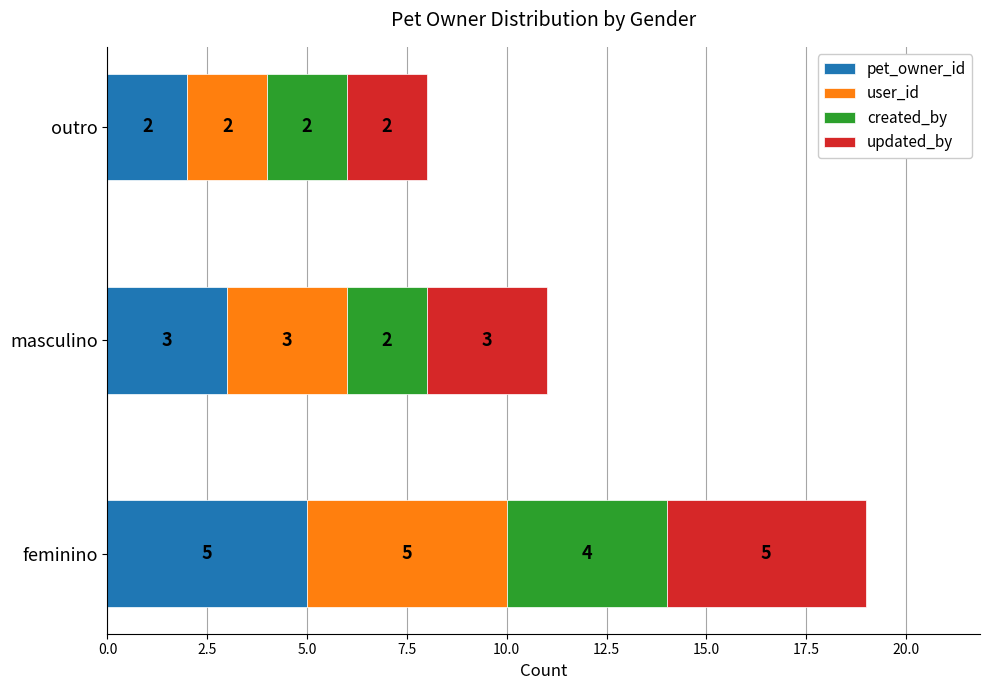

At which category is the sum across all series the highest?

feminino